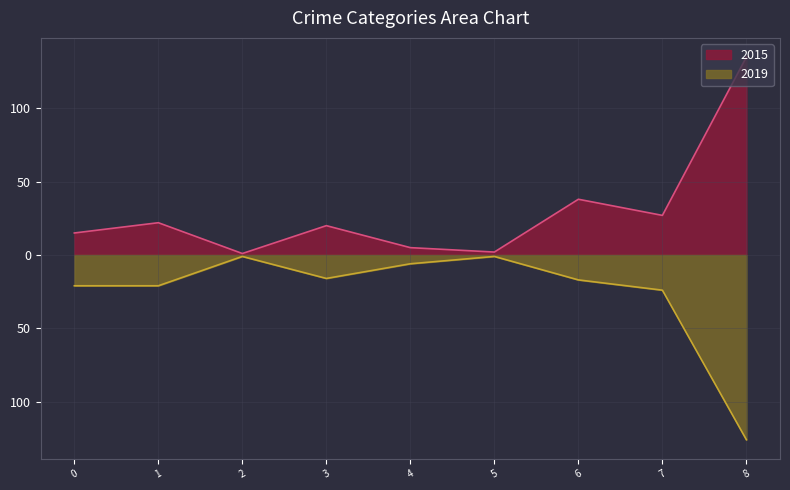

Does the chart display data point markers on the line(s)?

No